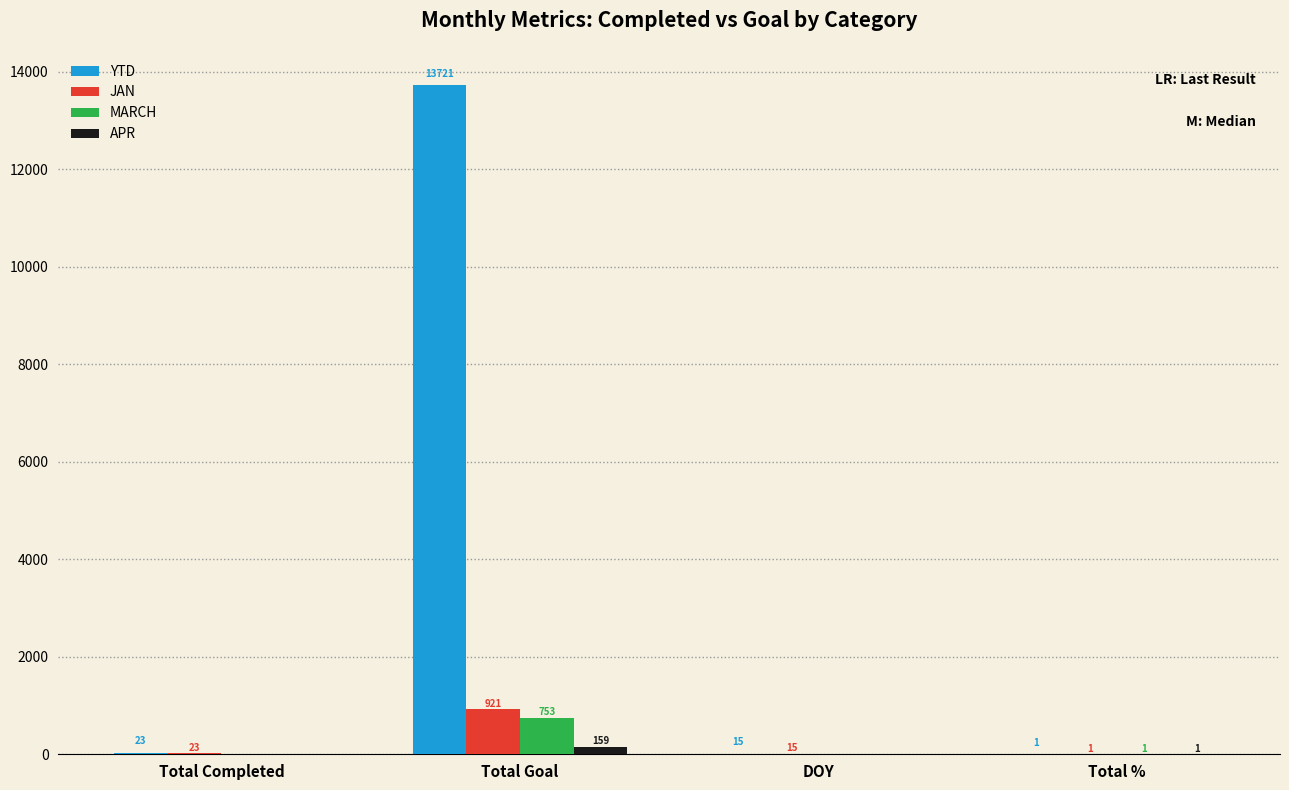

How many groups of bars are there?

4